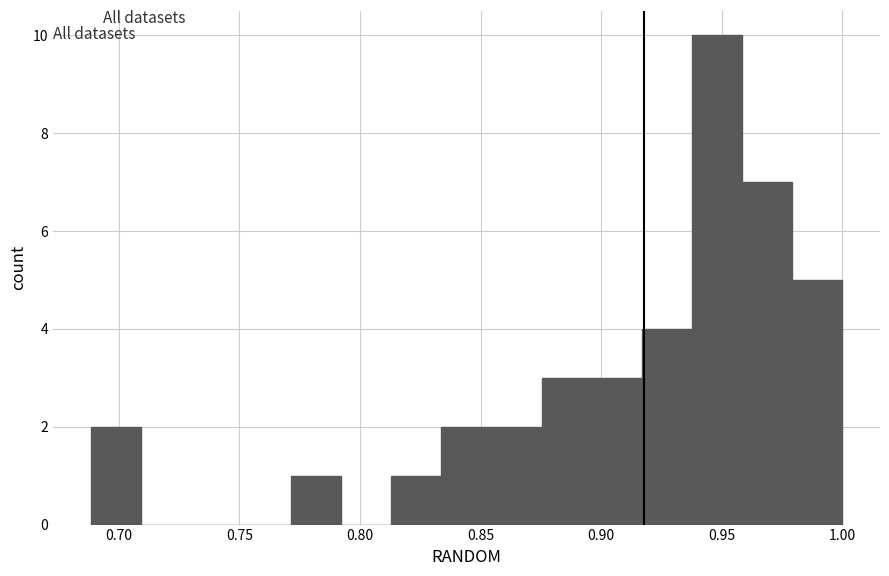

How tall is the bar that spans 0.770 to 0.790 on the x-axis? Neither the bar edges nor the heights are printed on the chart, so give them approximately, as read against the axes.

1